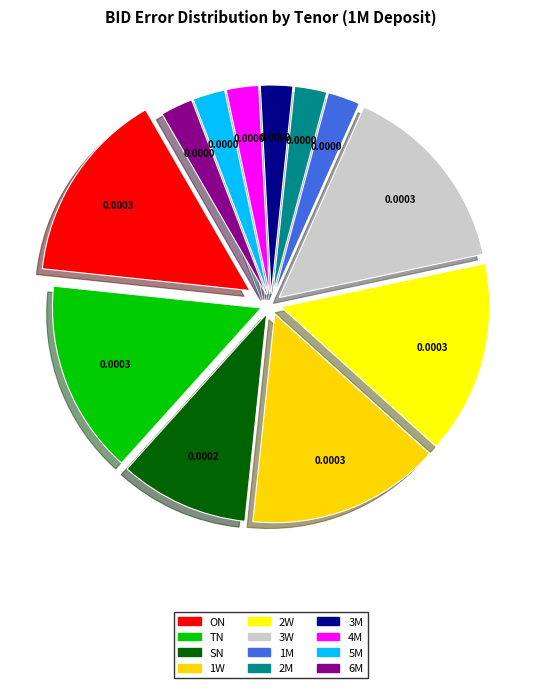

Is there any slice that represents more than half of the pie?

No